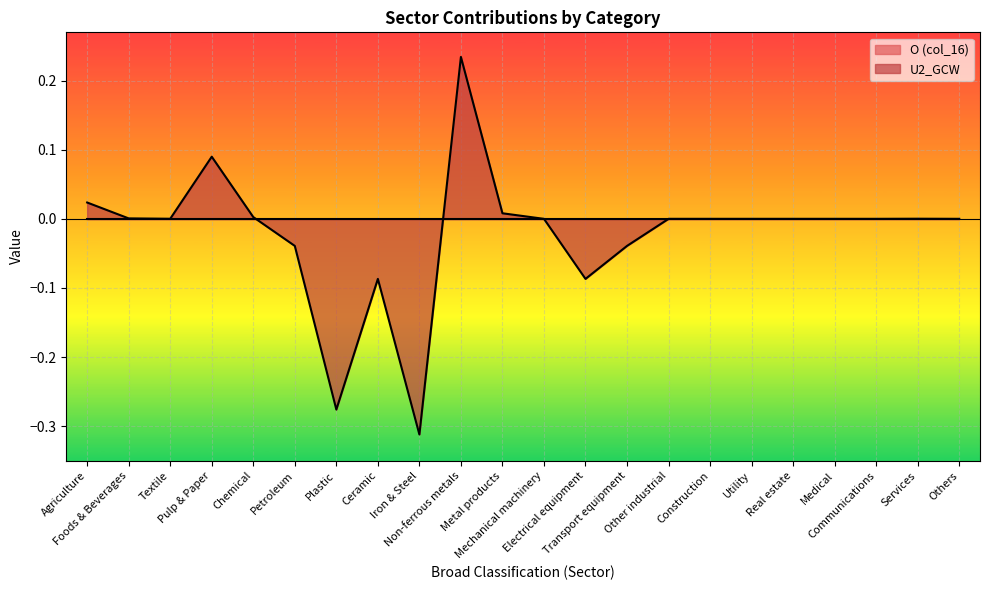

How many positive values are there?

8